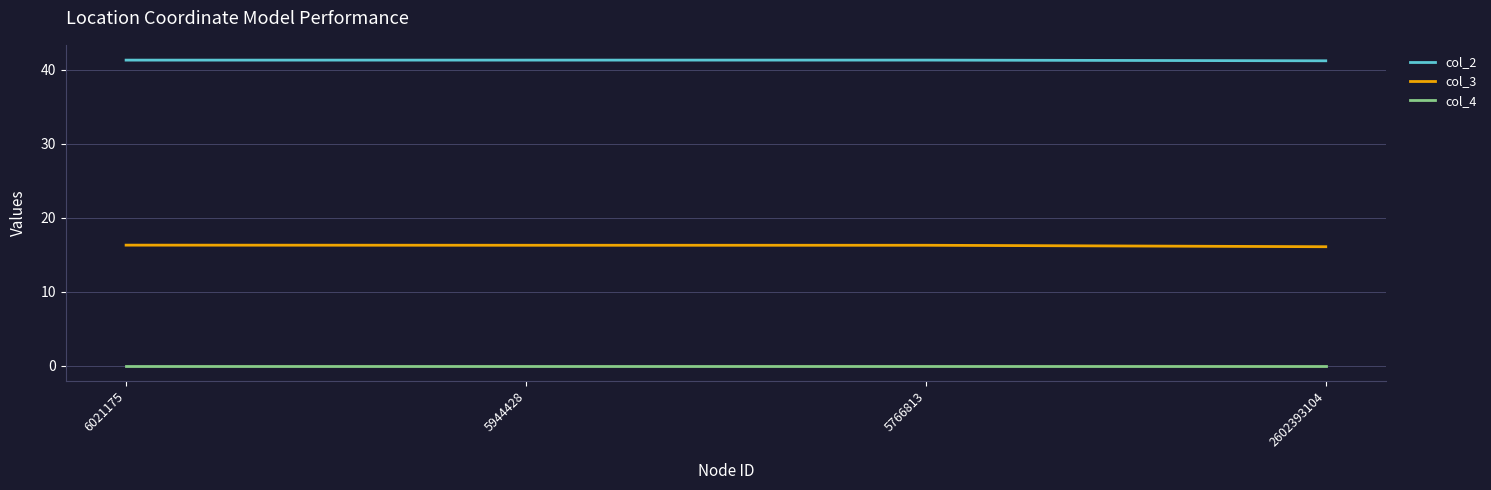

What is the greatest value displayed?

41.3